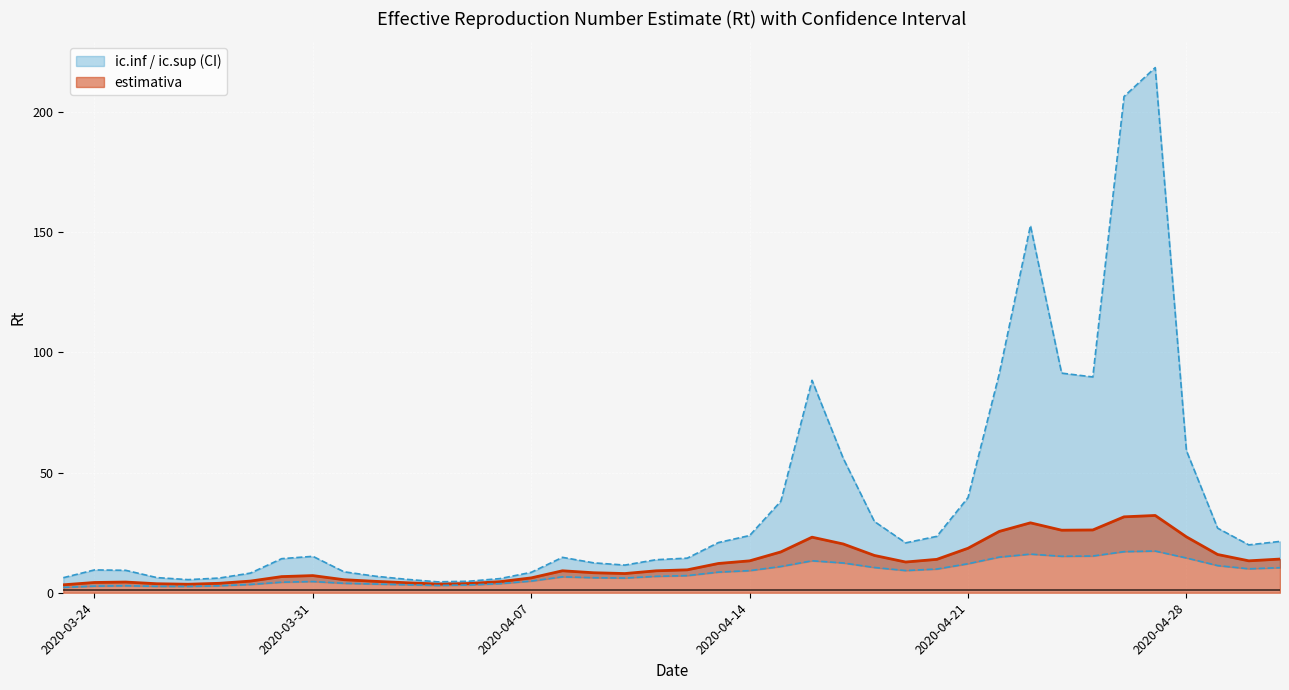

Between 2020-04-15 and 2020-04-09, which is larger?

2020-04-15